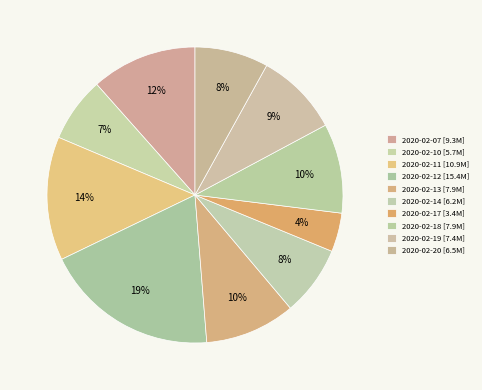

To the nearest percent, what percentage of the pie is 2020-02-19?

9%